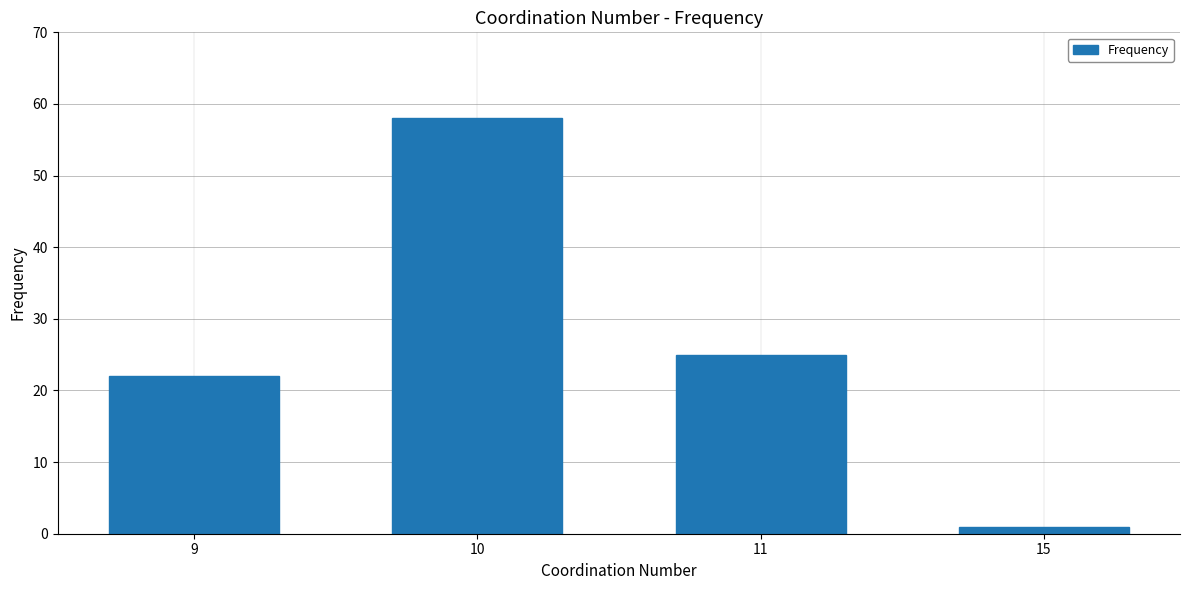

What is the change in value from 9 to 15?

-21